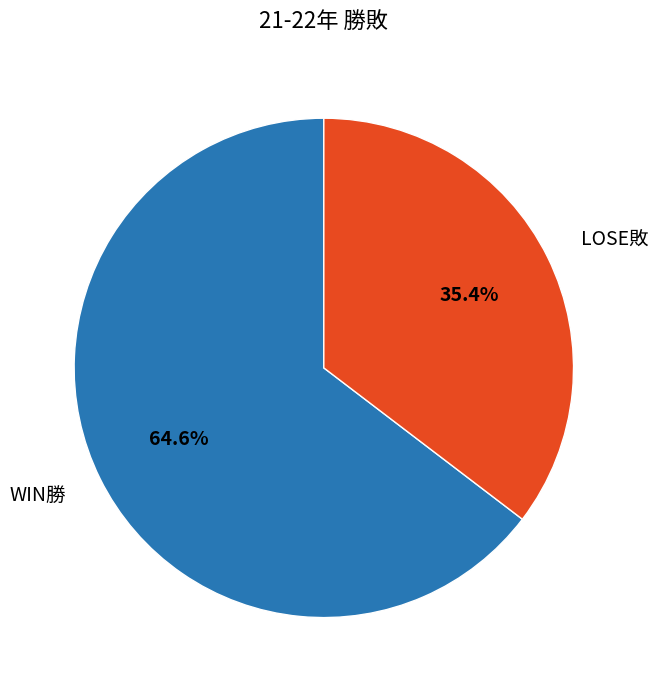

To the nearest percent, what percentage of the pie is WIN勝?

65%